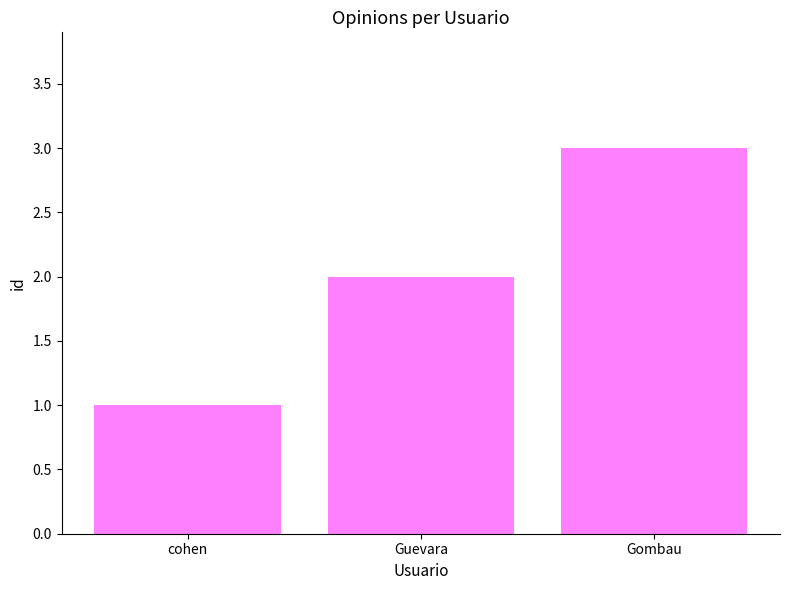

What is the value of the 1st bar from the left?

1